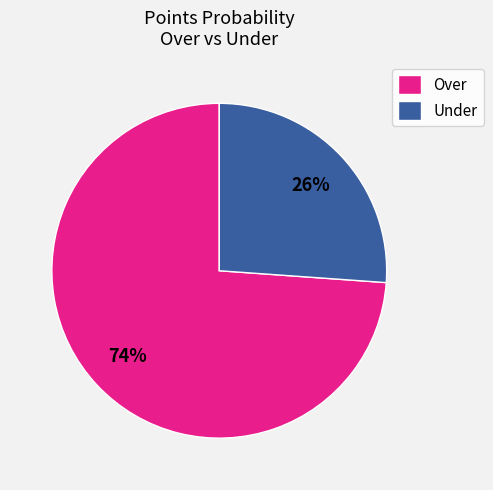

Is it true that Over is 81% of the pie?

False